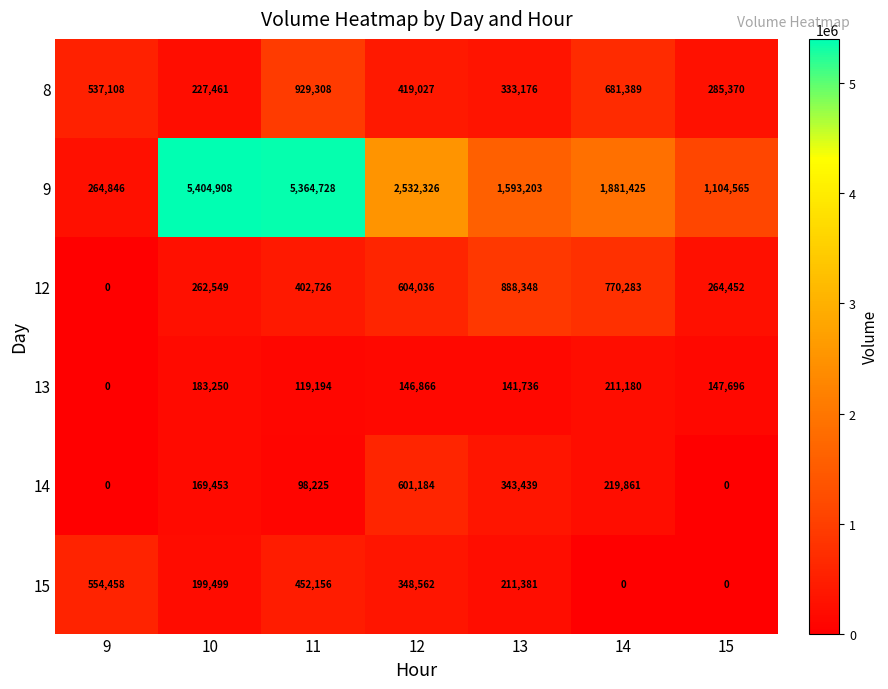

The 13 series shows 27987 at 11. True or false?

False